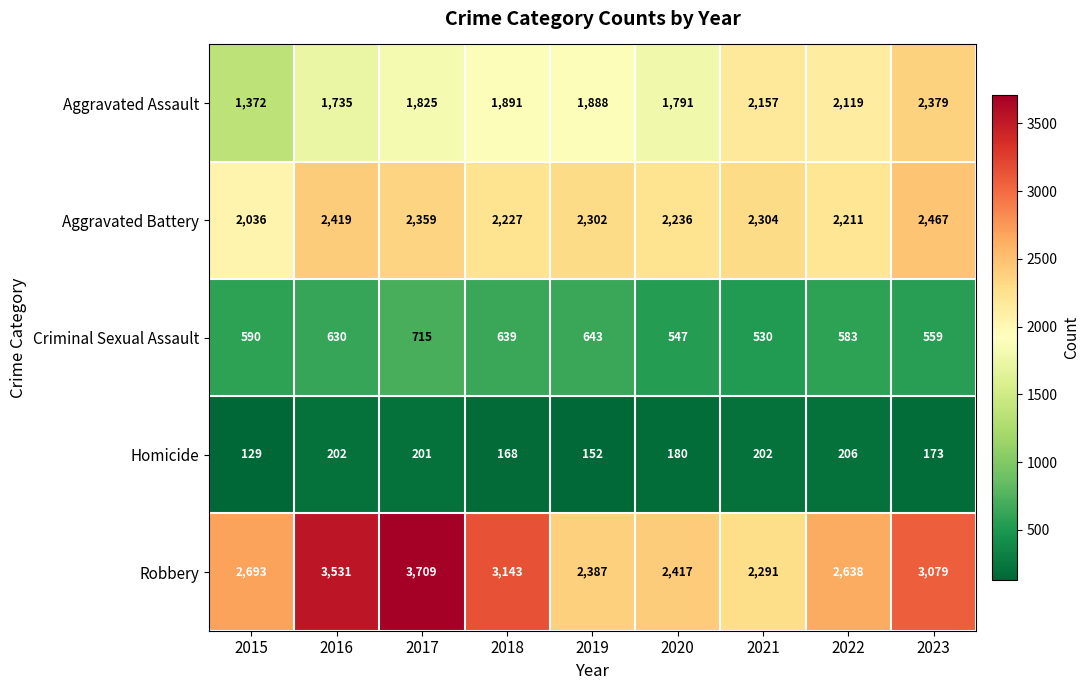

The value of Robbery at 2018 is 3143. True or false?

True